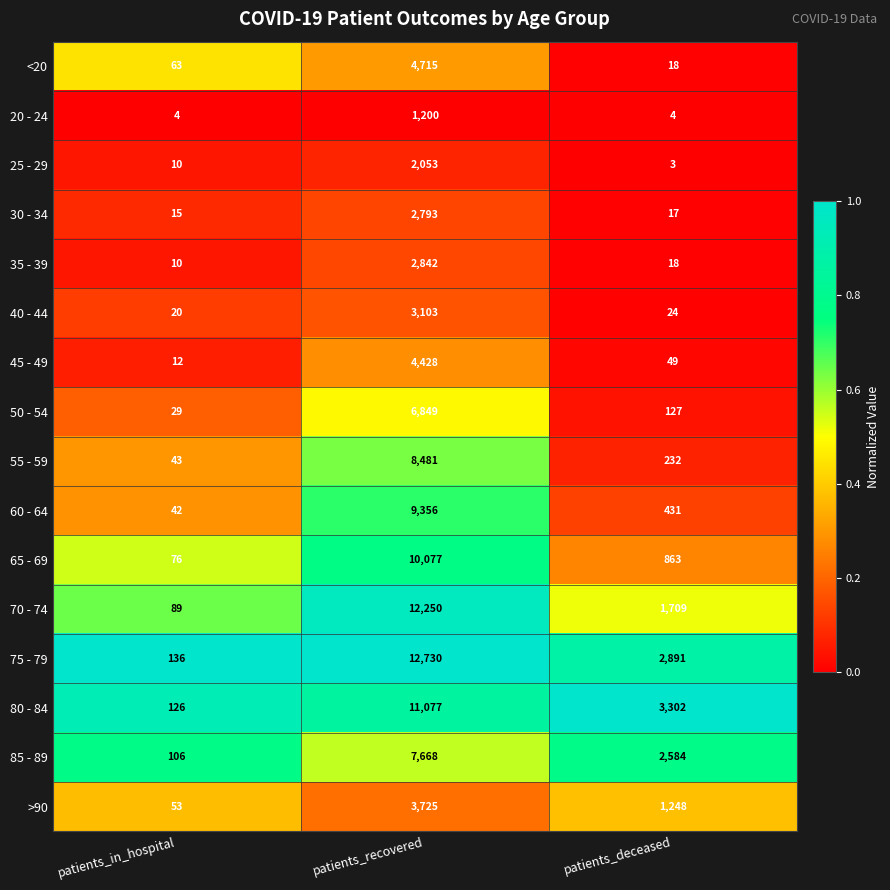

What is the minimum value for 40 - 44?

20